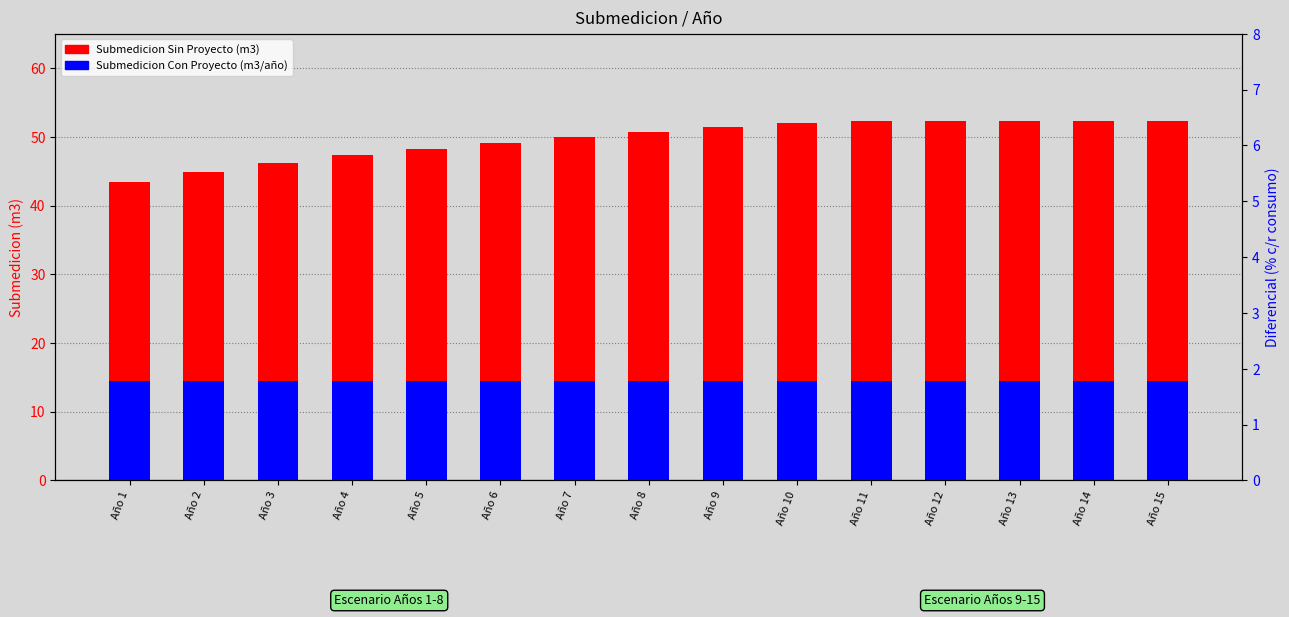

Where is Submedicion Sin Proyecto (m3) nearest to the value 47?

Año 4